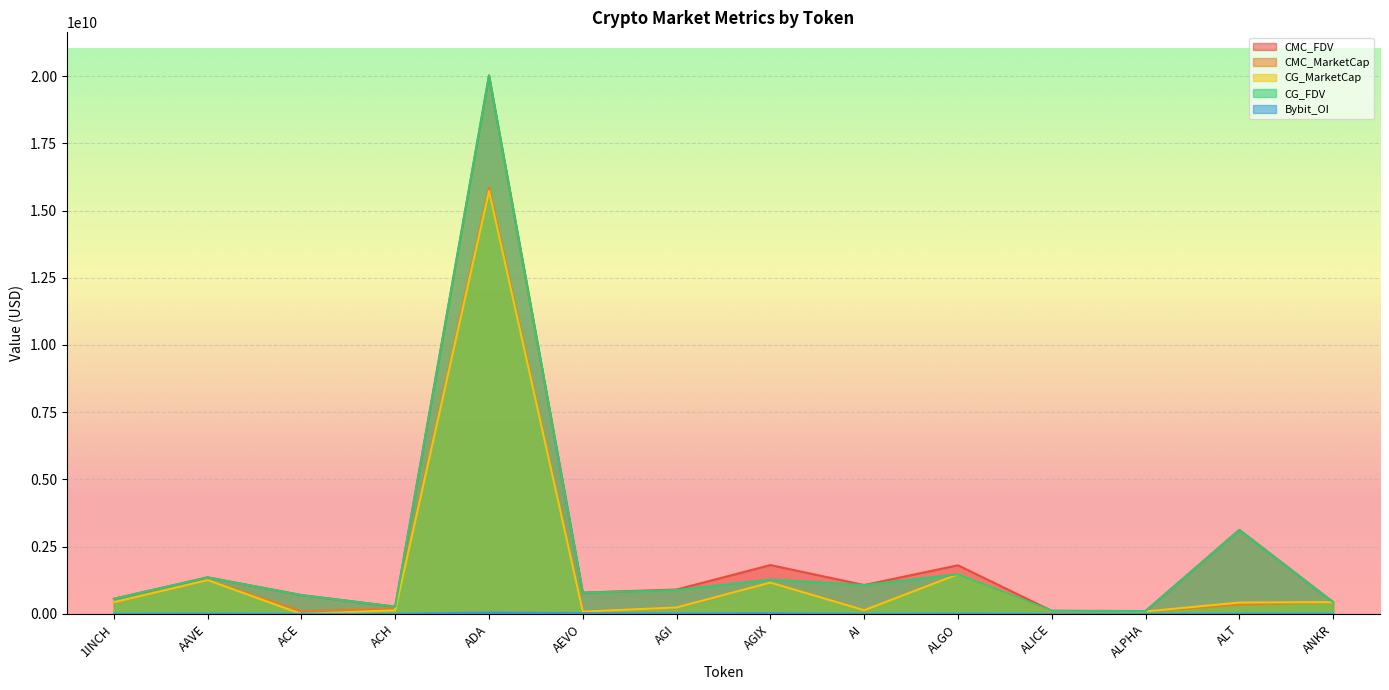

Is the value of CMC_FDV at ADA greater than the value of CG_FDV at 1INCH?

Yes